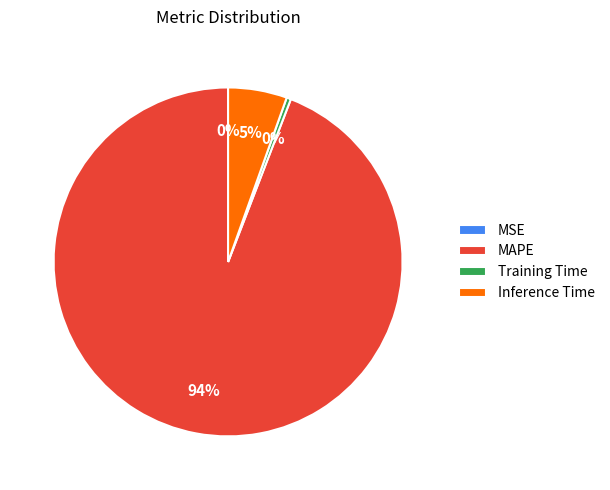

Which slice is the largest?

MAPE